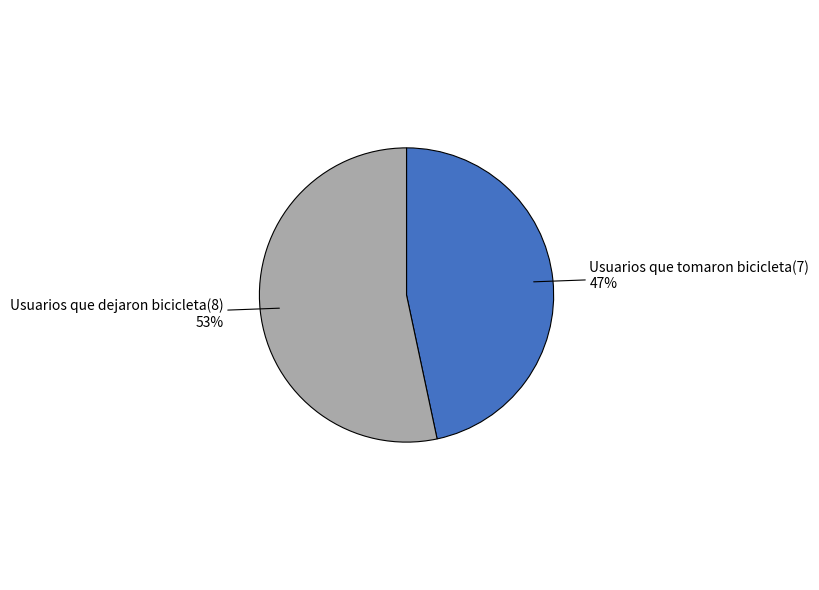

How many slices are in this pie chart?

2